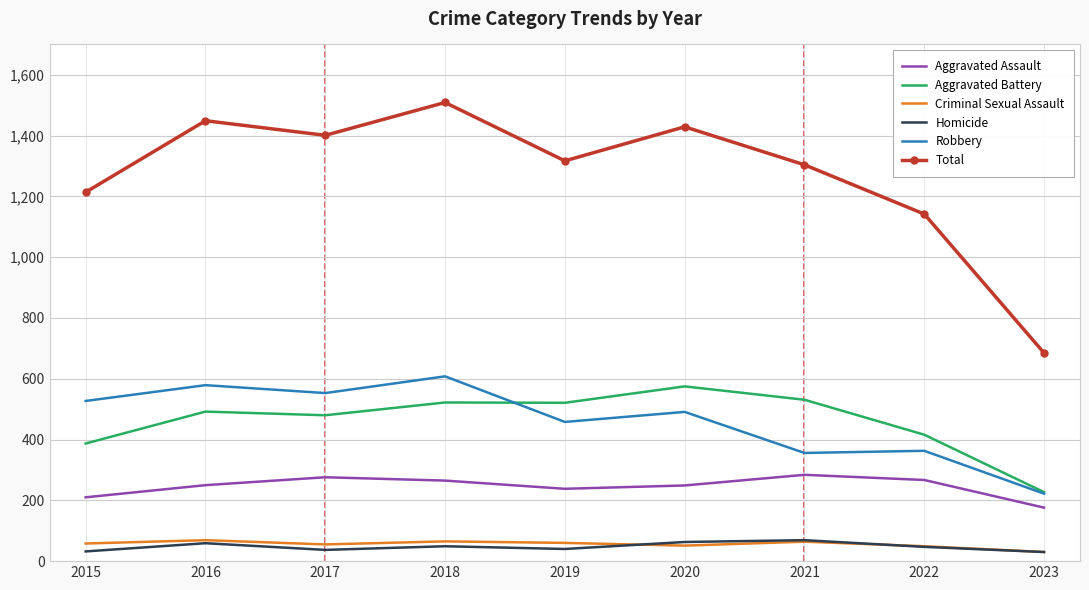

In Aggravated Battery, how many points are lower than both neighbors (excluding endpoints)?

2